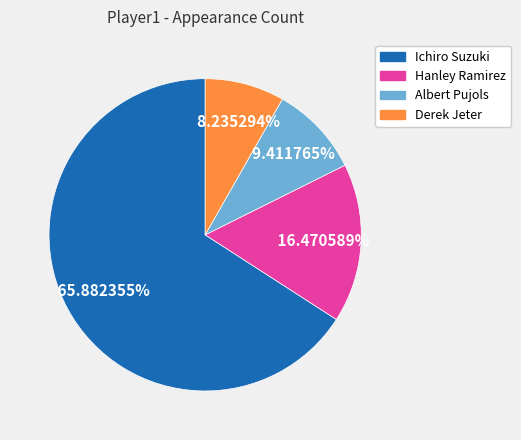

To the nearest percent, what is the difference between the largest and smallest slice percentages?

58%